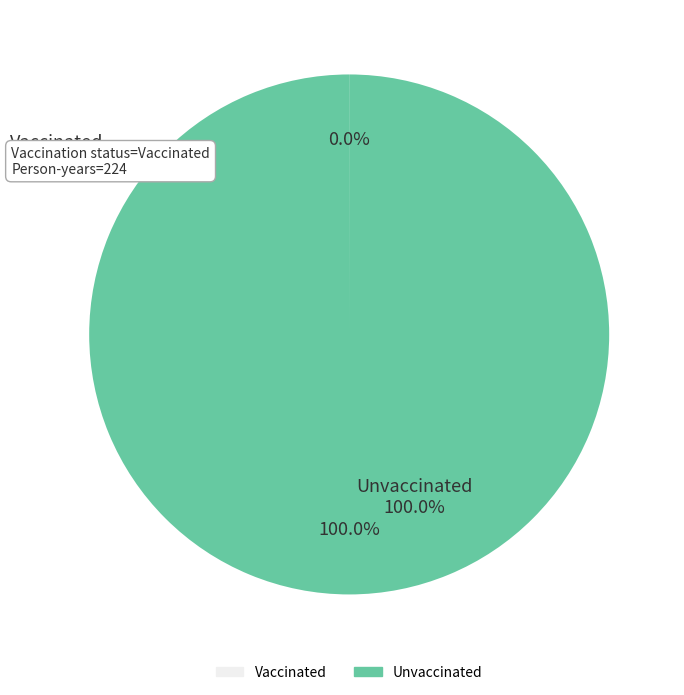

Rank the categories by value from highest to lowest.

Unvaccinated, Vaccinated